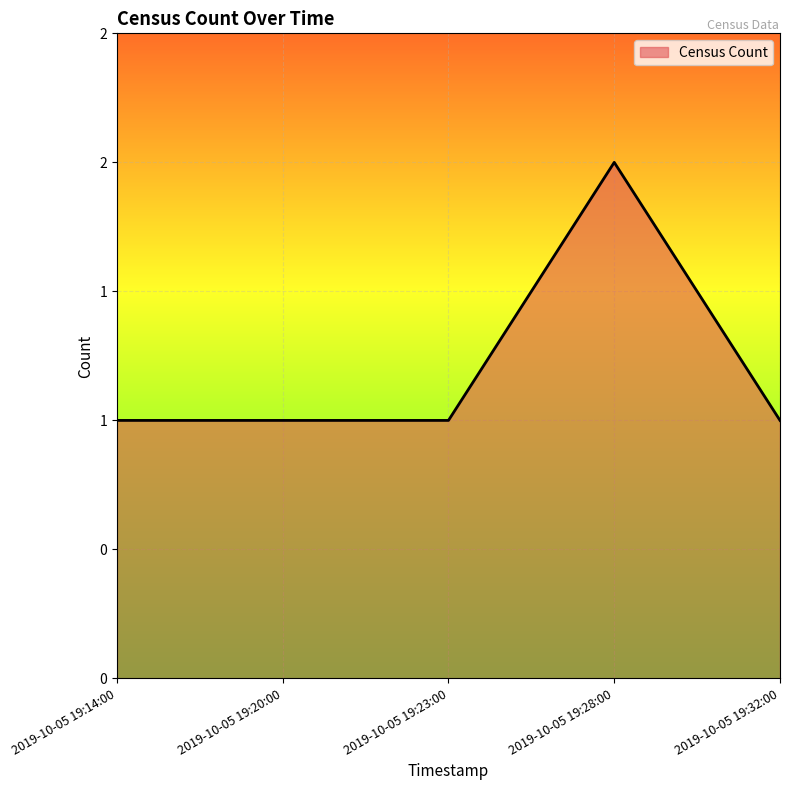

Is this an area chart (filled region under the line)?

Yes